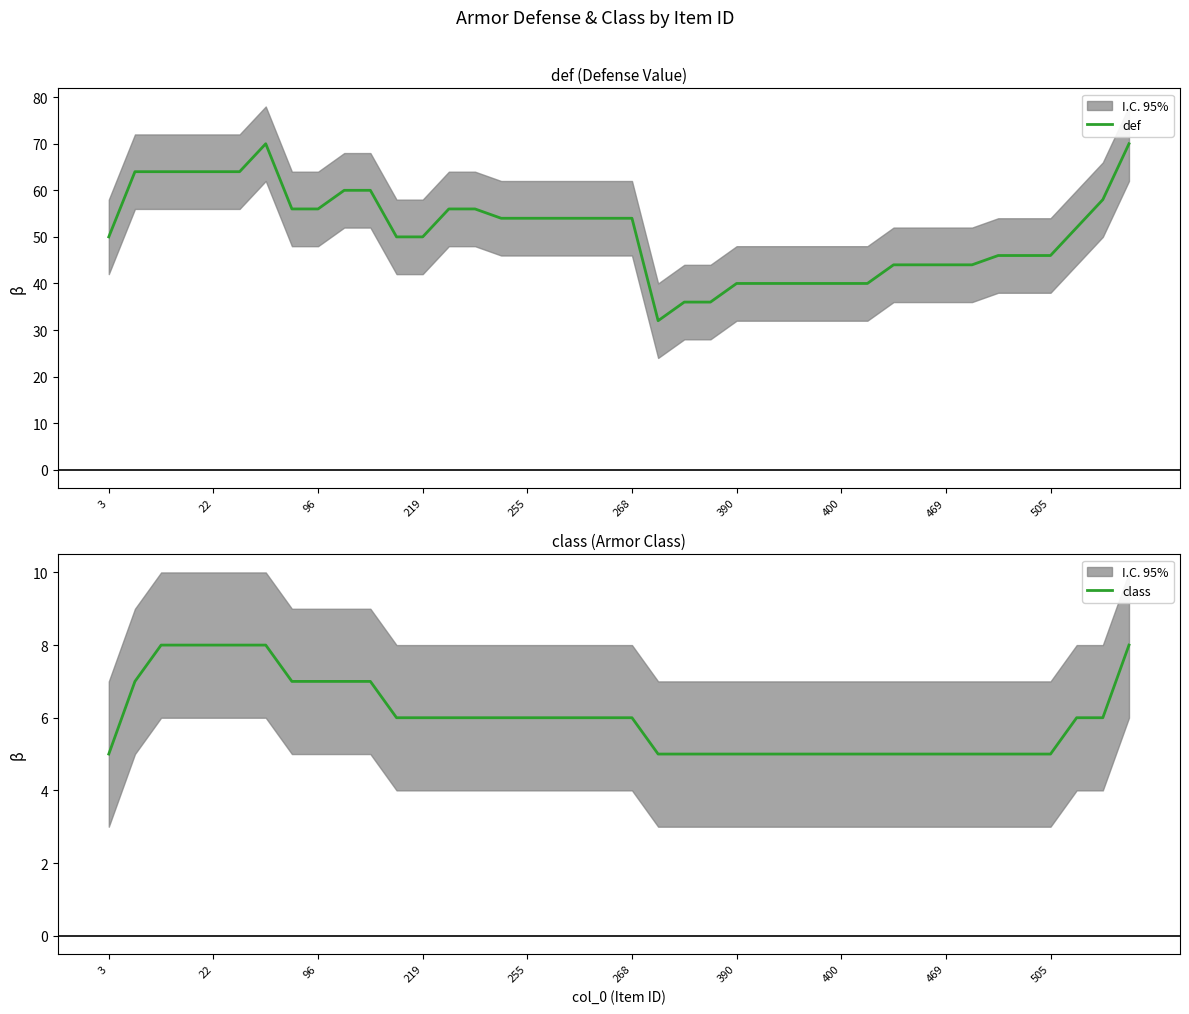

What is the difference between the highest and lowest values at 29?

35